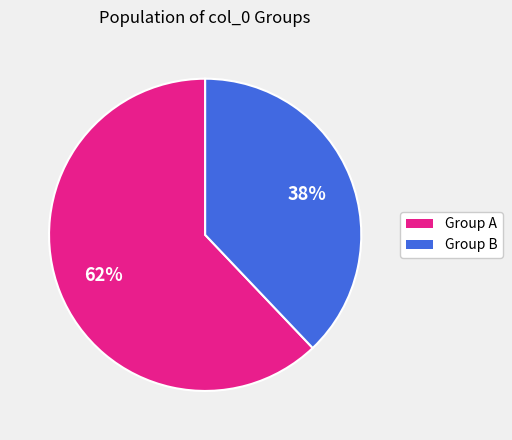

To the nearest percent, what is the average slice percentage?

50%